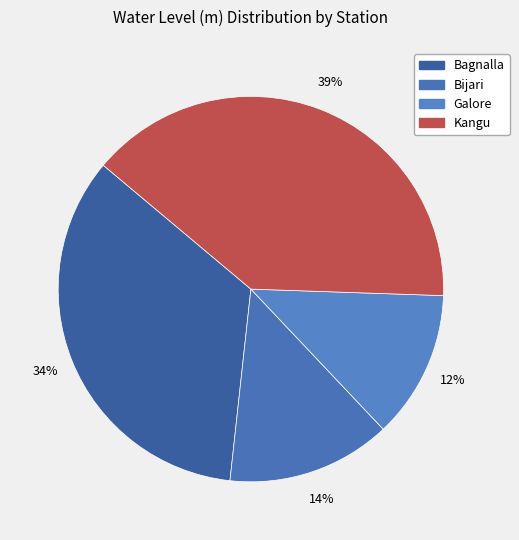

How many segments does this pie chart have?

4